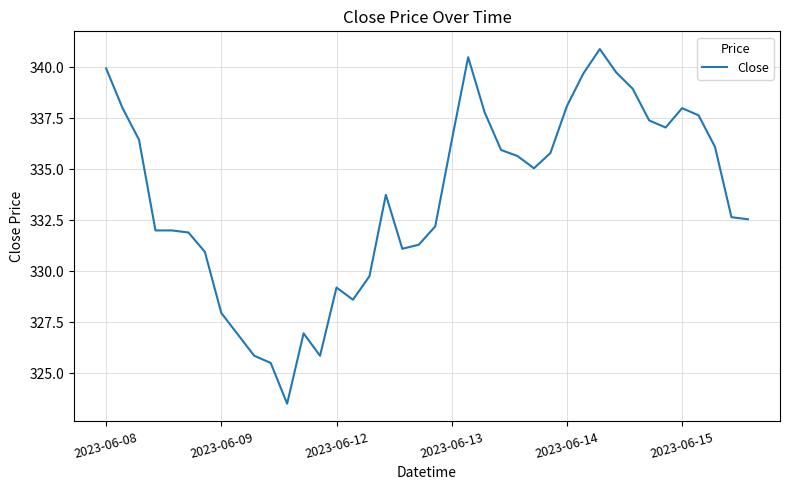

What is the greatest value displayed?

340.9